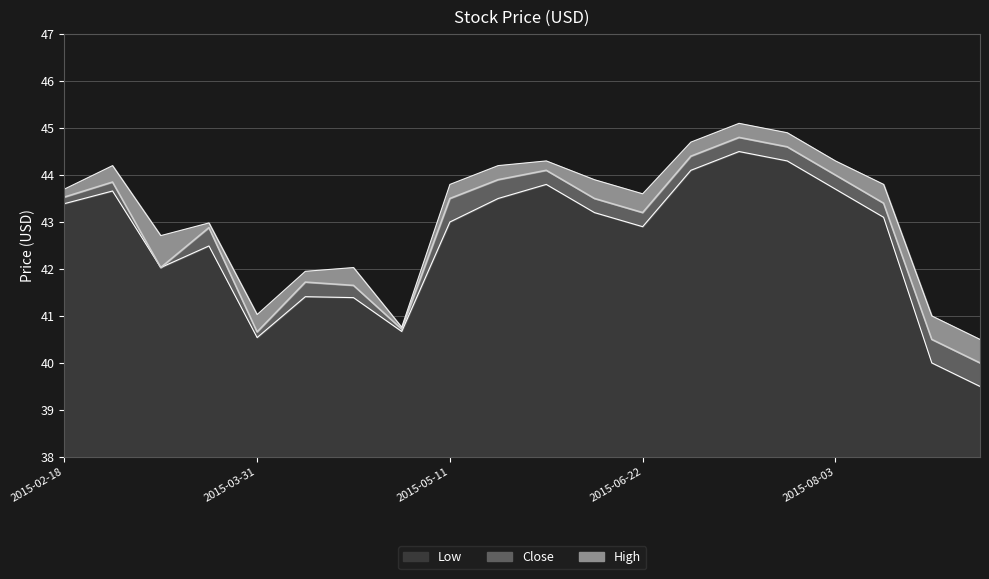

The Close series shows 61.4 at 2015-07-13. True or false?

False